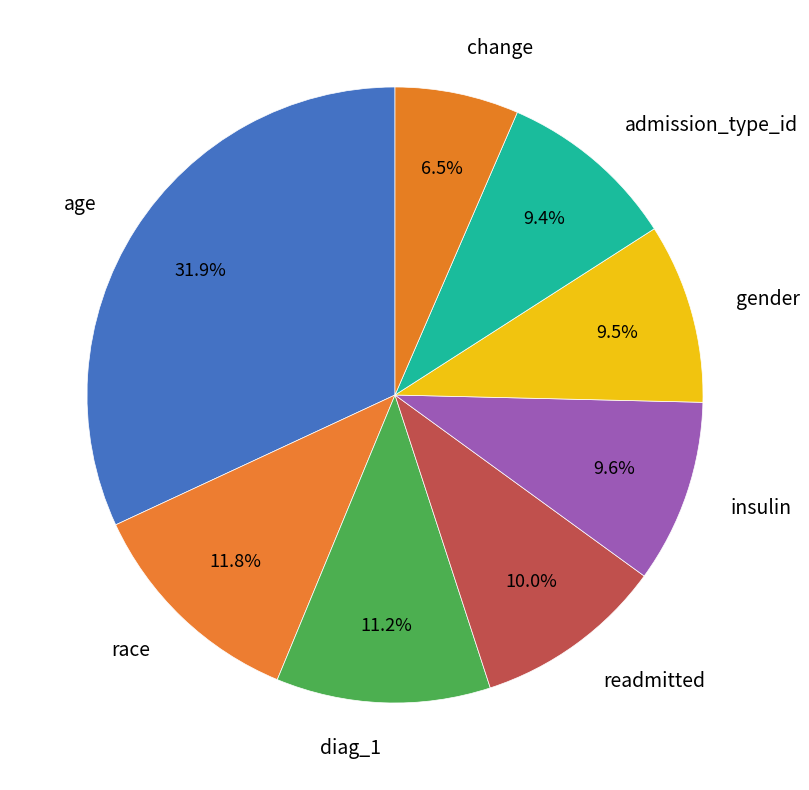

What is the largest slice in the pie chart?

age